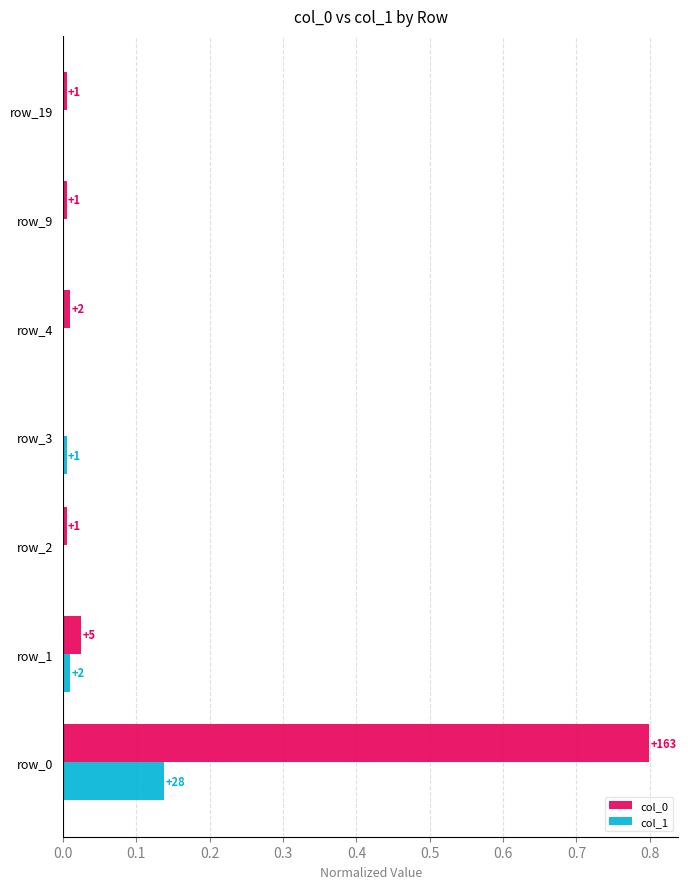

What is the difference between the maximum and minimum values in the col_1 series?

0.1